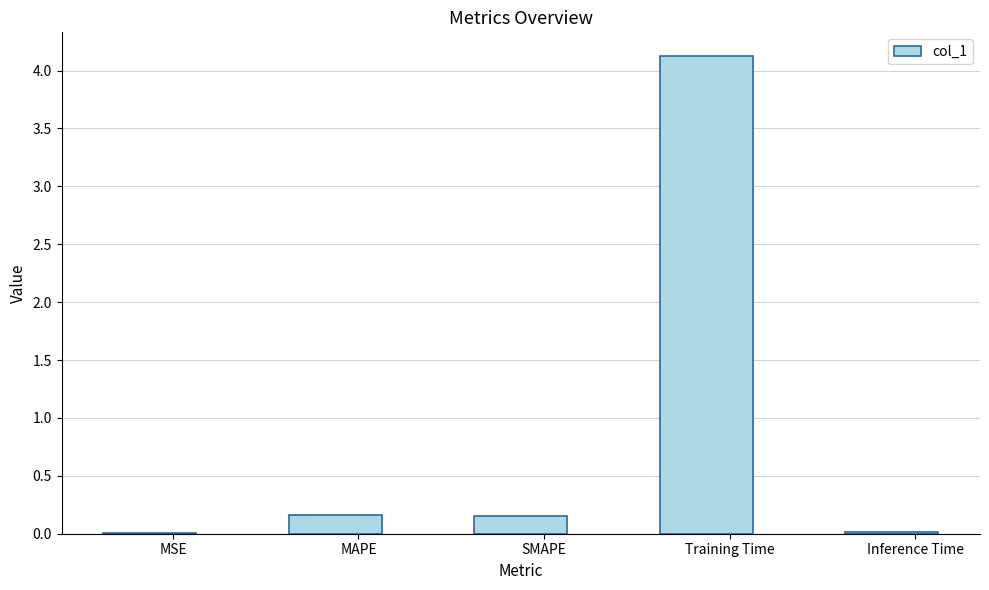

Which has a higher value, Training Time or MSE?

Training Time